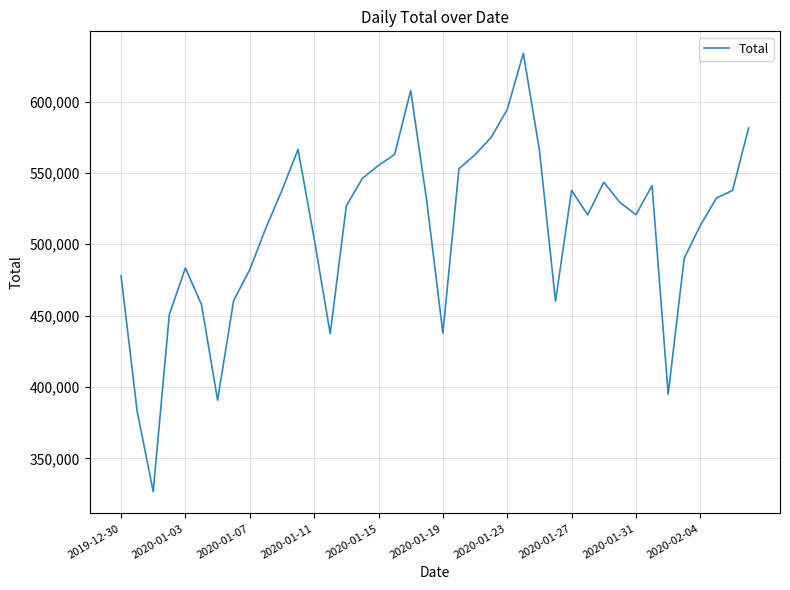

What is the maximum value shown in the chart?

633805